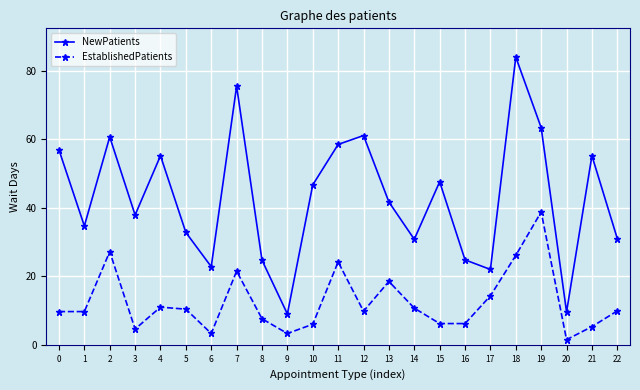

Which series has the widest spread of values?

NewPatients